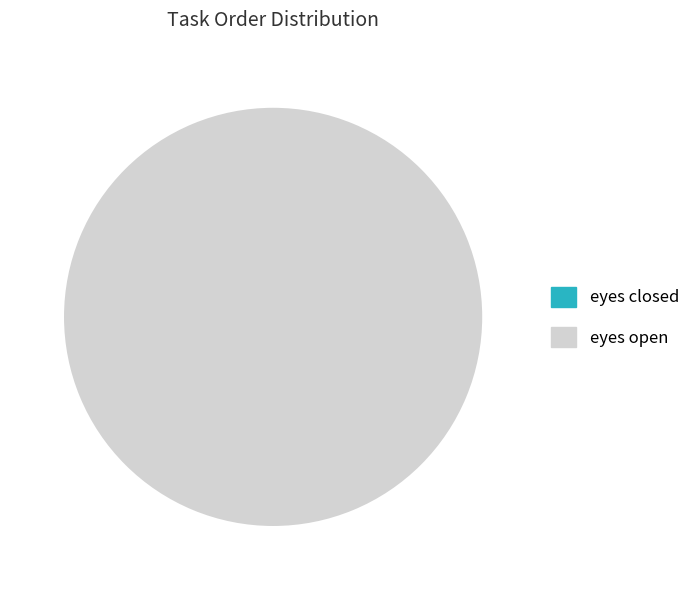

Which category has the smallest portion of the pie?

eyes closed